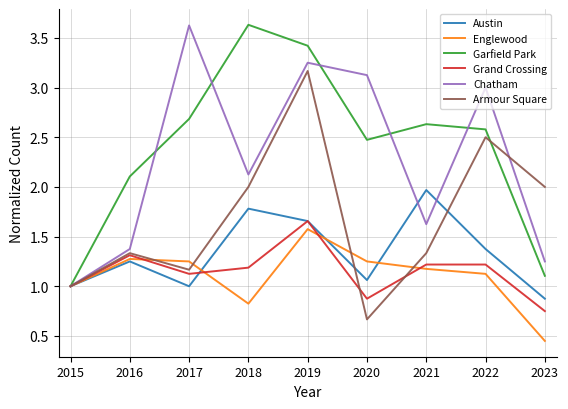

The Garfield Park series shows 3.6 at 2018. True or false?

True